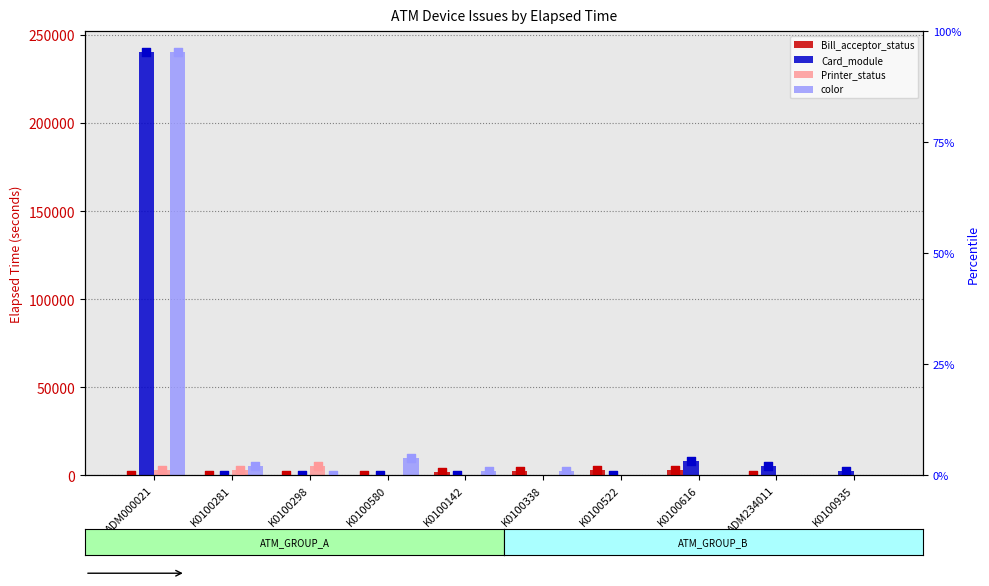

At how many categories does at least one series exceed 68046?

1